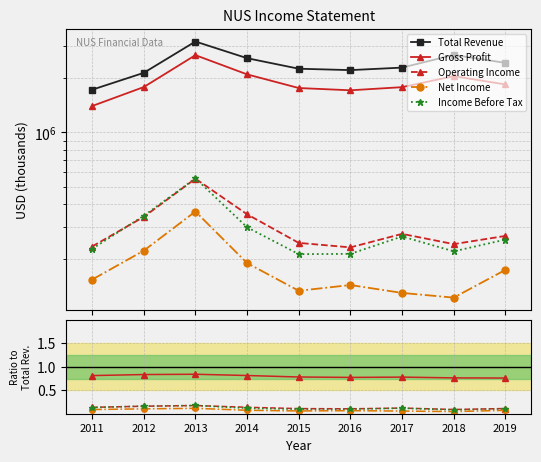

What is the difference between the maximum and minimum values in the Total Revenue series?

1457100.0